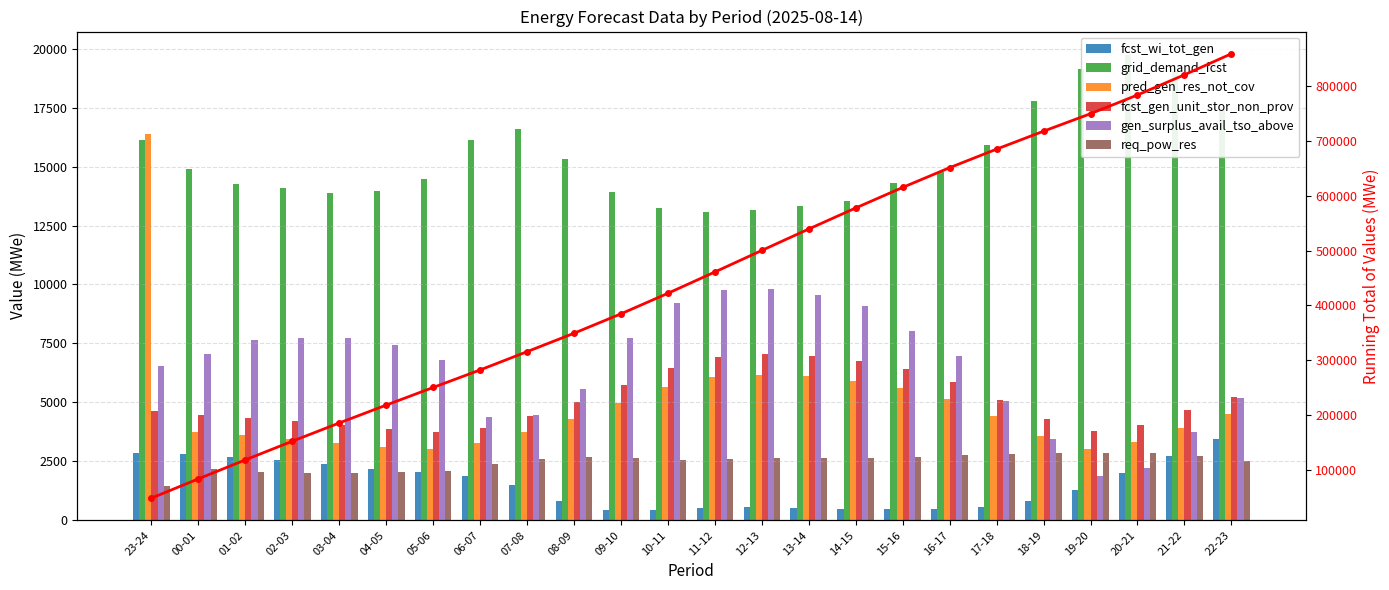

What is the average value of the fcst_wi_tot_gen series?

1521